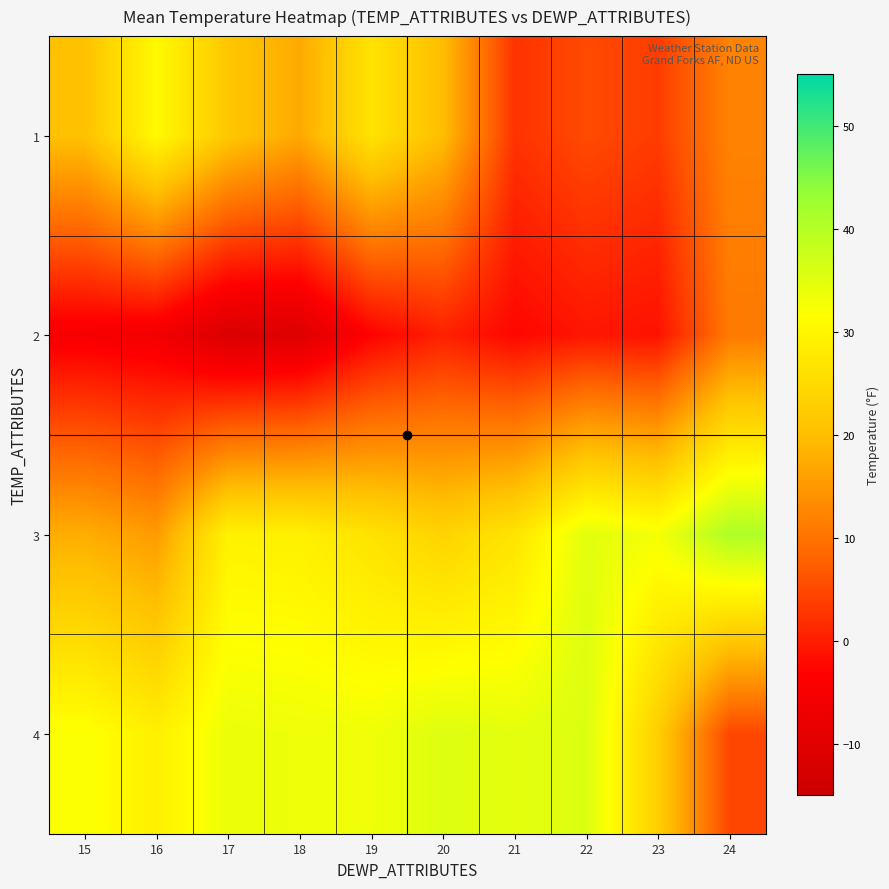

Reading left to right, what are all the values shown in this chart?

1: 15=20.5	16=30.7	17=21.5	18=17.2	19=26.6	20=19.9	21=2.5	22=5.2	23=3.6	24=12.2
2: 15=-4.9	16=-5.8	17=-11.4	18=-10.5	19=-3.1	20=0.4	21=-2.6	22=-0.8	23=-1.3	24=11.0
3: 15=17.7	16=15.3	17=29.2	18=29.0	19=26.5	20=23.7	21=26.8	22=35.0	23=32.8	24=40.8
4: 15=32.1	16=28.9	17=33.8	18=33.5	19=33.3	20=35.5	21=34.6	22=35.7	23=22.8	24=4.7